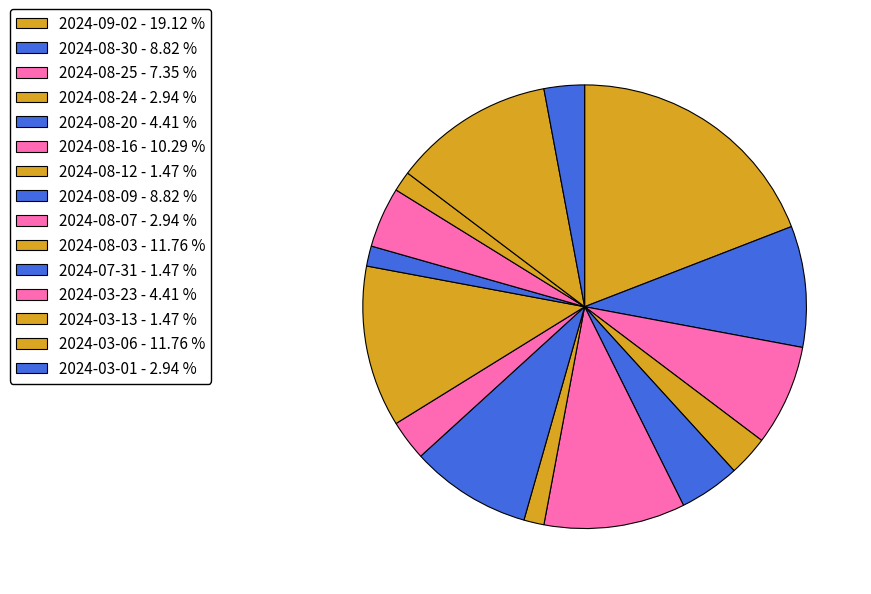

How many slices are in this pie chart?

15